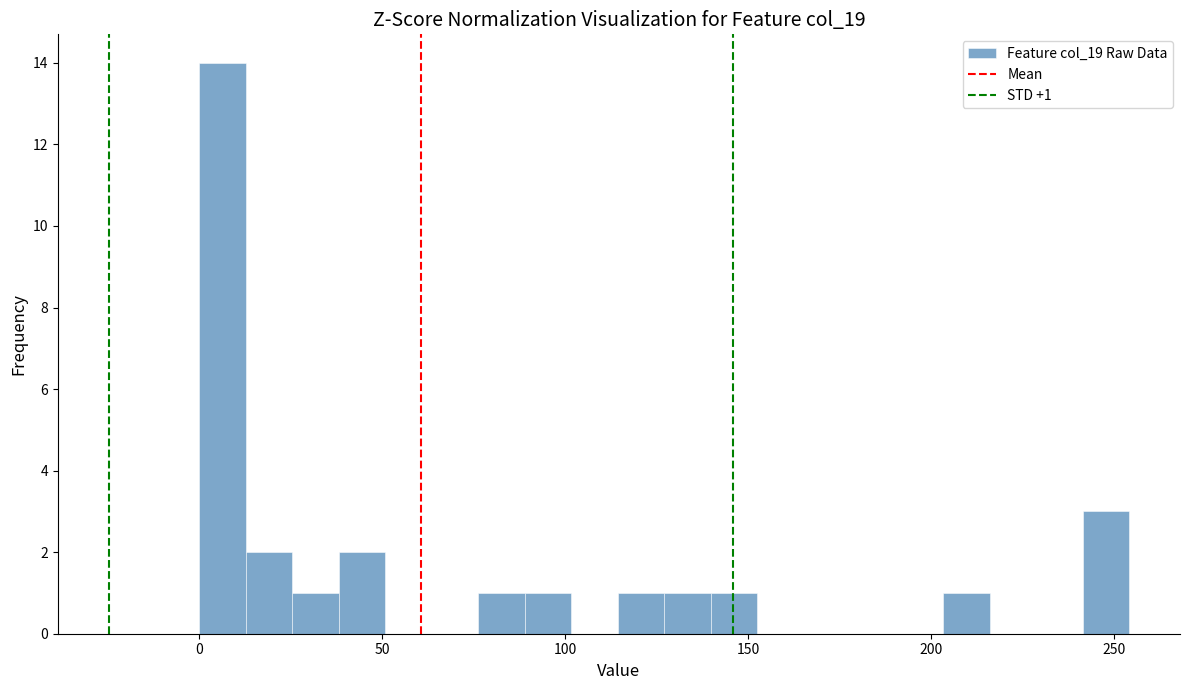

Around what value on the x-axis is the tallest bar? Give the approximate position of its centre, as read against the axis.

5